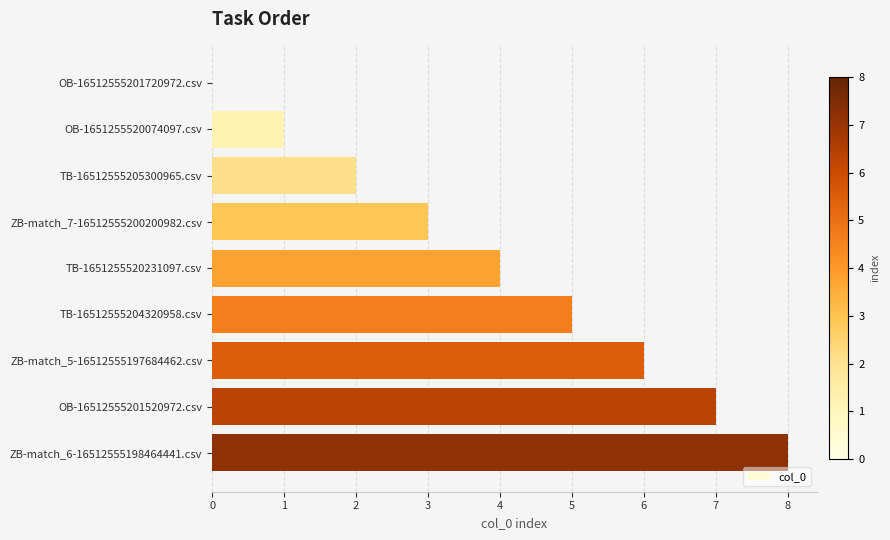

What is the greatest value displayed?

8